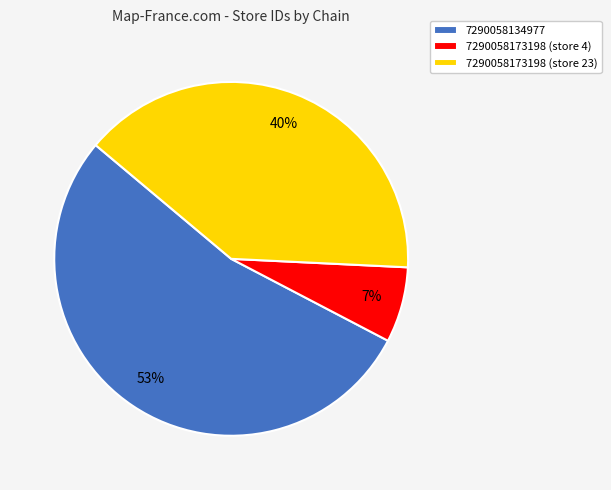

Do 7290058173198 (store 23) and 7290058173198 (store 4) together represent more than half of the pie?

No